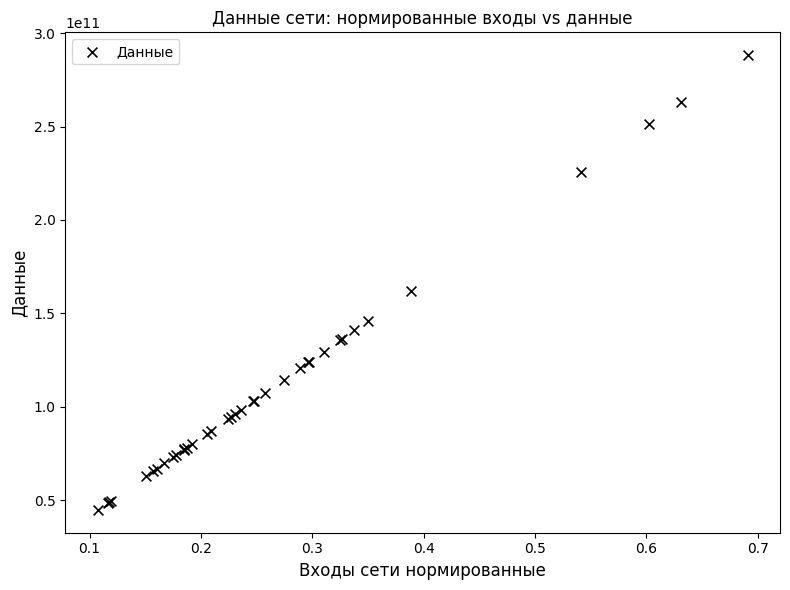

What Y value in the scatter plot is closest to 166513955000?

162195390000